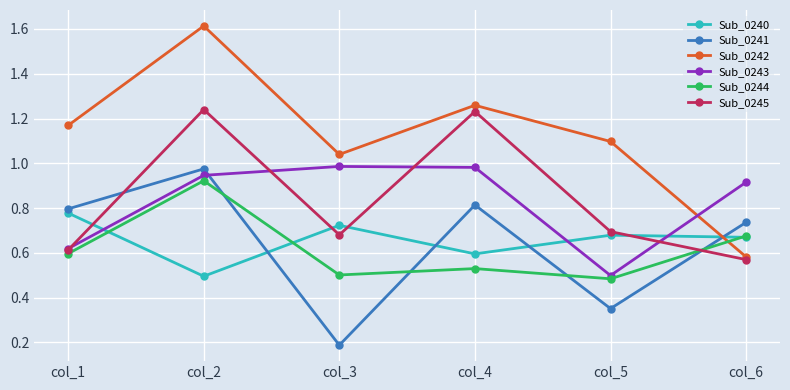

True or false: Sub_0242 and Sub_0241 intersect in this chart.

True